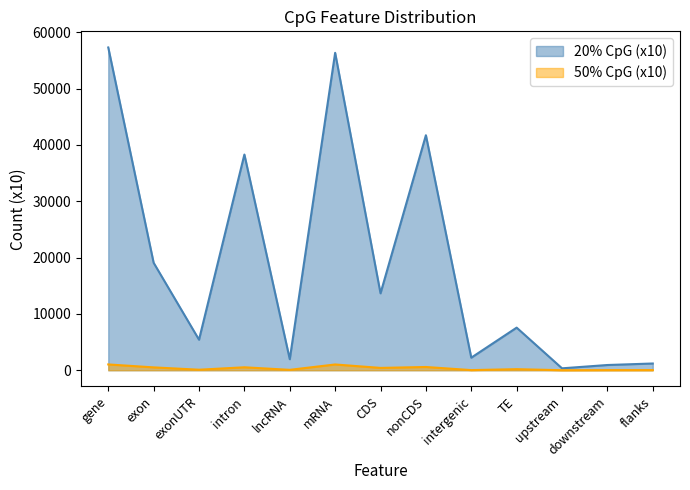

List the series in order of their peak value, highest first.

20% CpG (x10), 50% CpG (x10)